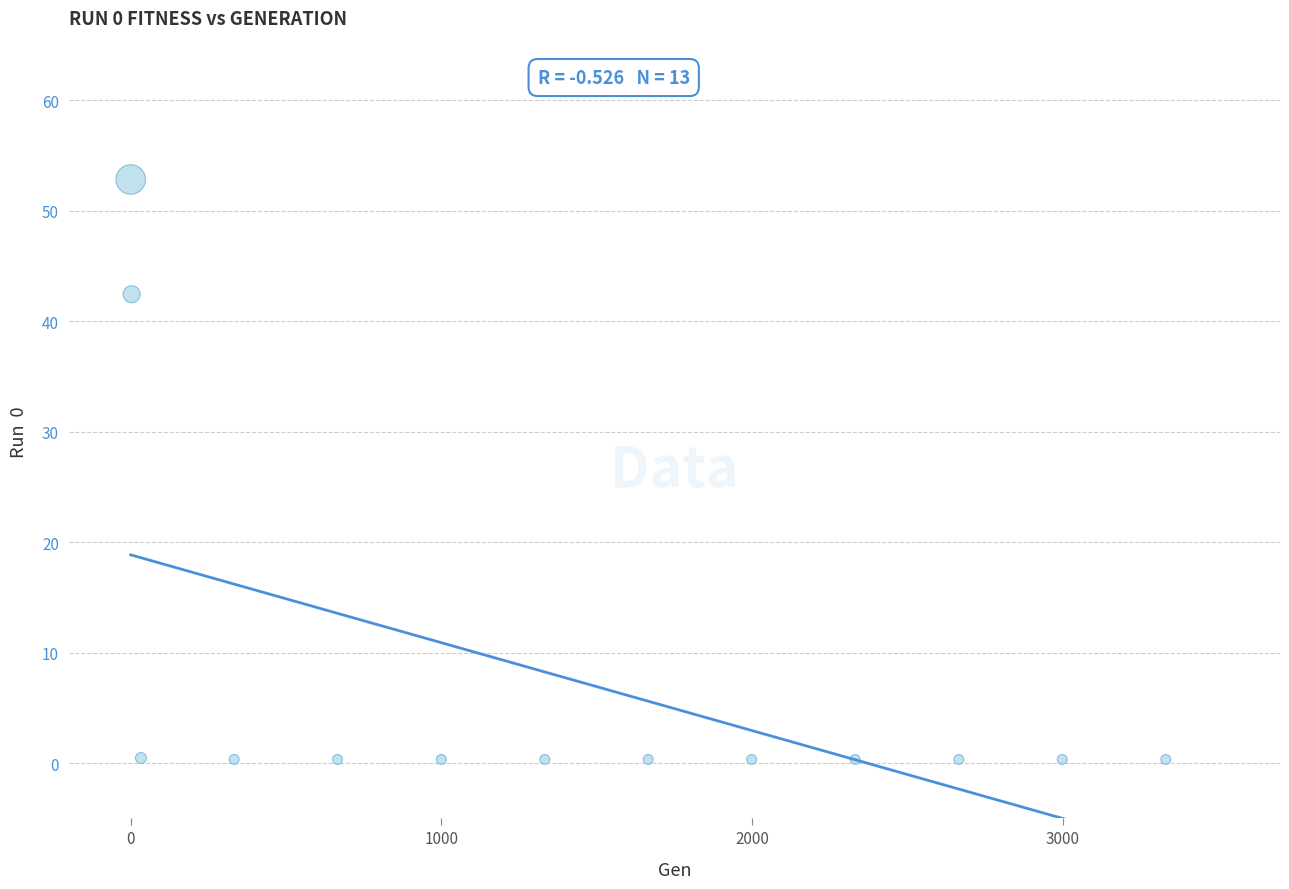

What Y value in the scatter plot is closest to 26?

42.4